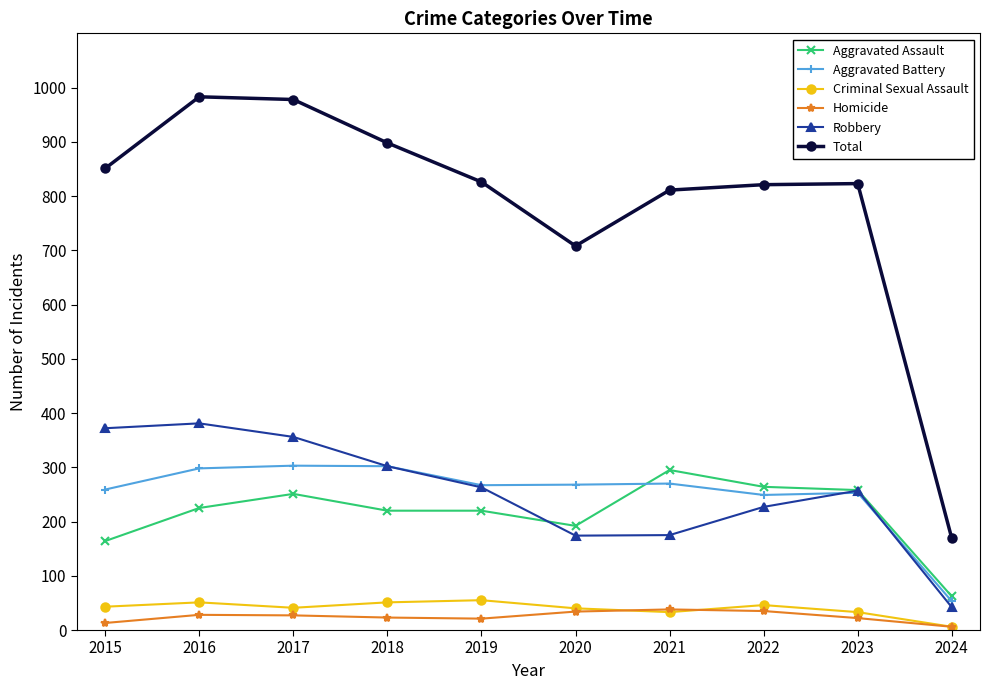

The value of Aggravated Assault at 2021 is 145. True or false?

False